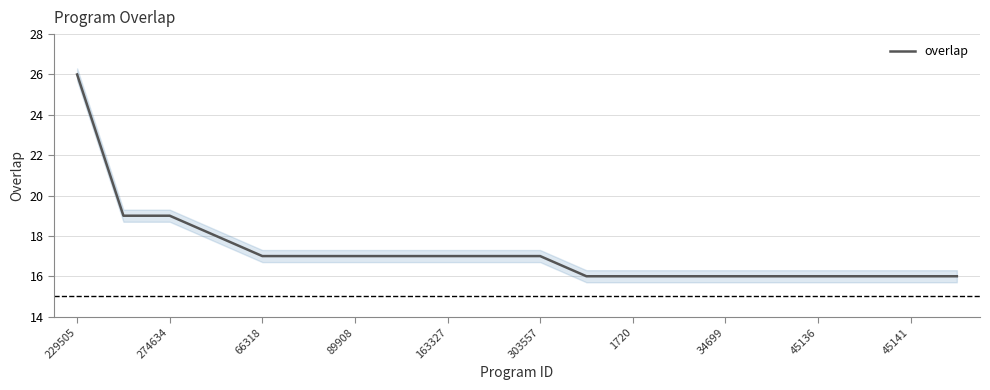

The value of overlap at 303557 is 17. True or false?

True